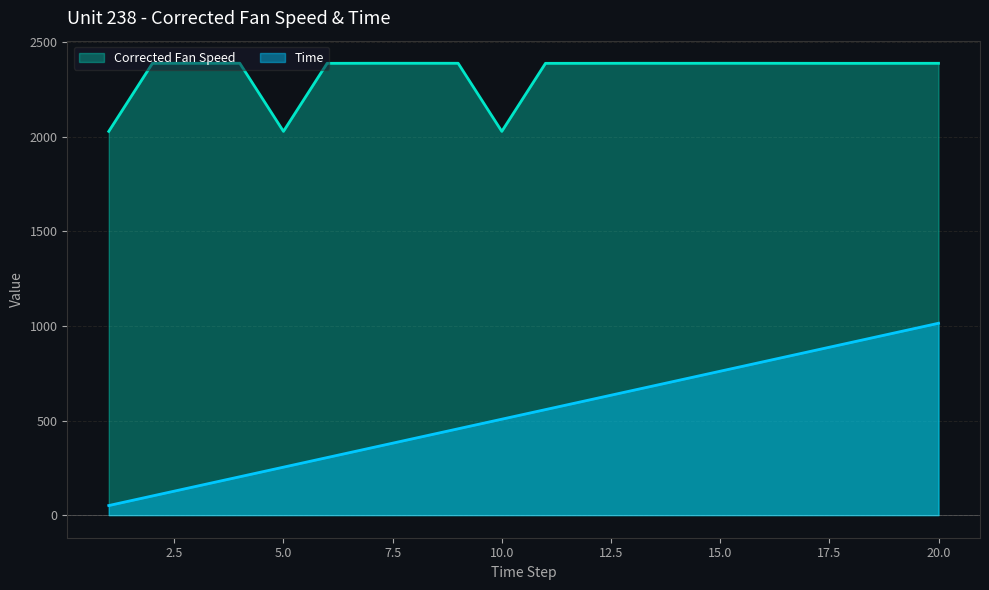

Where is the first local minimum for Corrected Fan Speed?

5